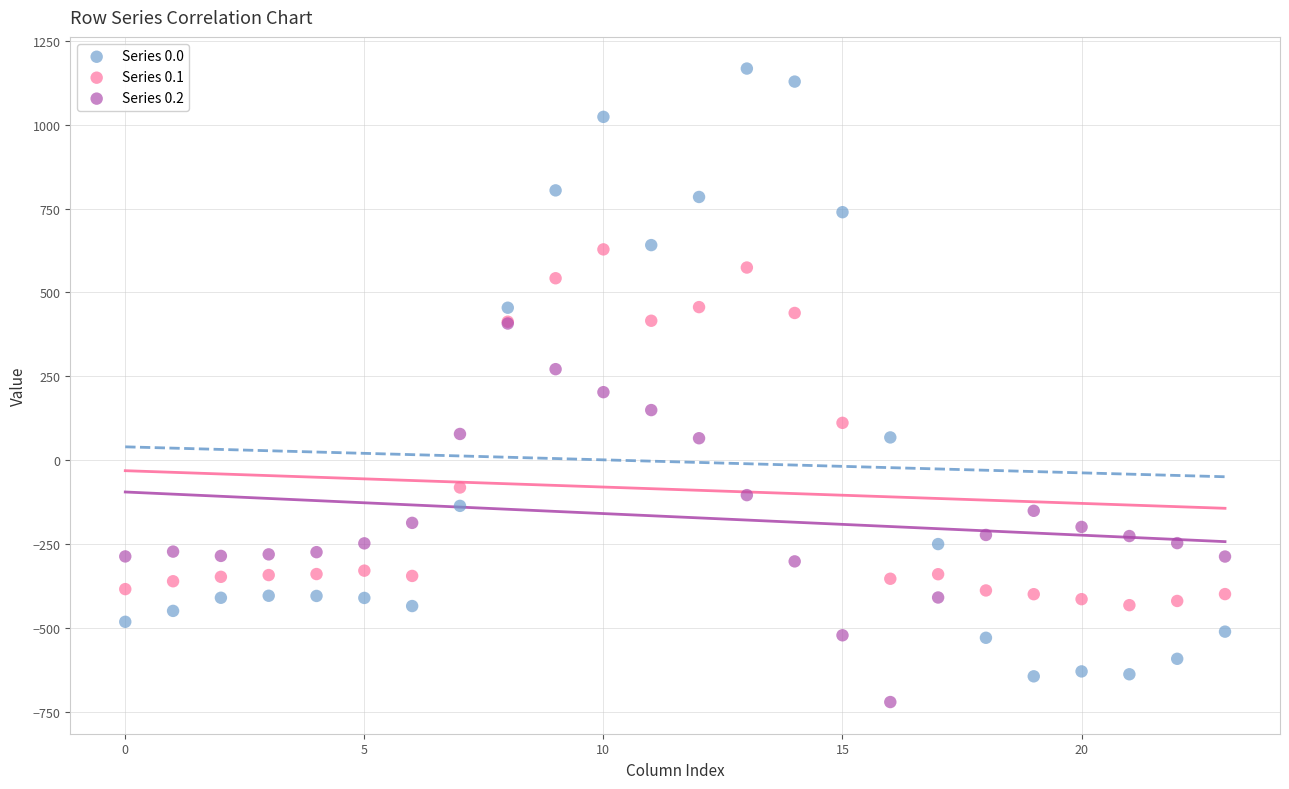

What are all the series names shown in the legend?

Series 0.0, Series 0.1, Series 0.2